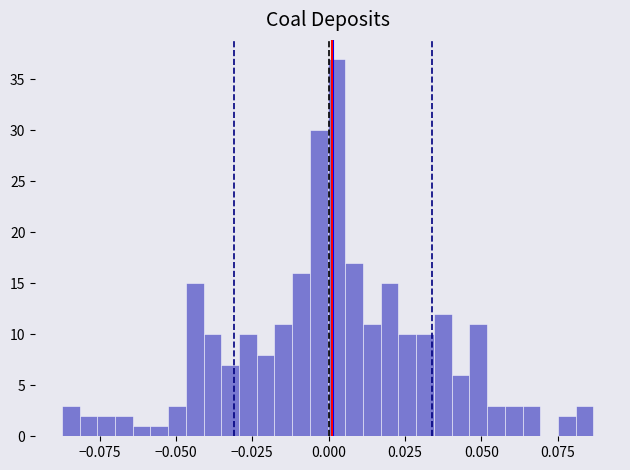

Read against the x-axis, roughly where is the centre of the tallest bar?

0.005